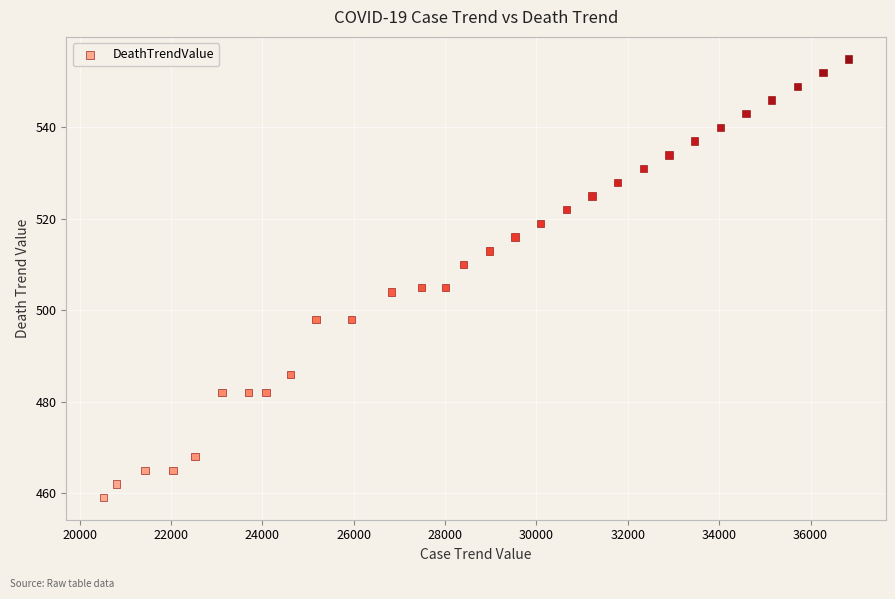

What is the range of X values (max minus min)?

16308